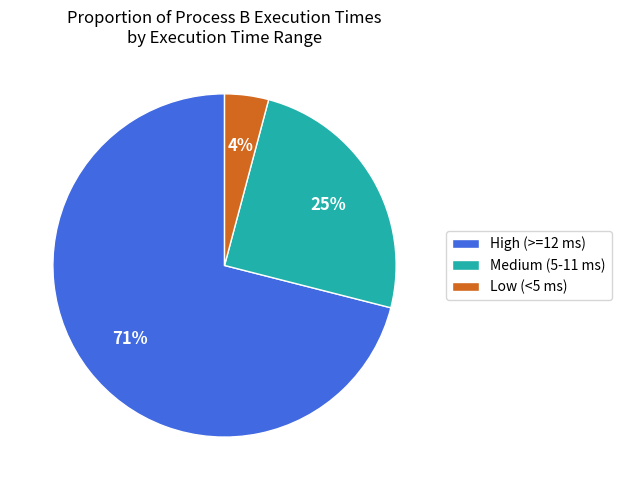

How many slices are in this pie chart?

3